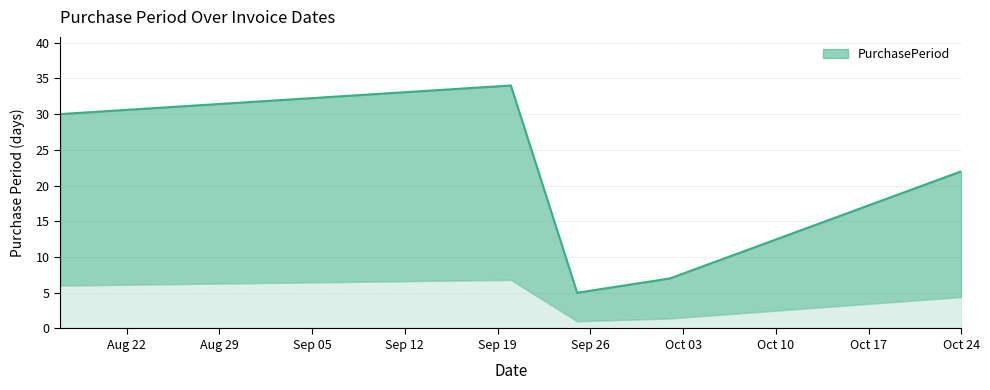

What is the average value?

20